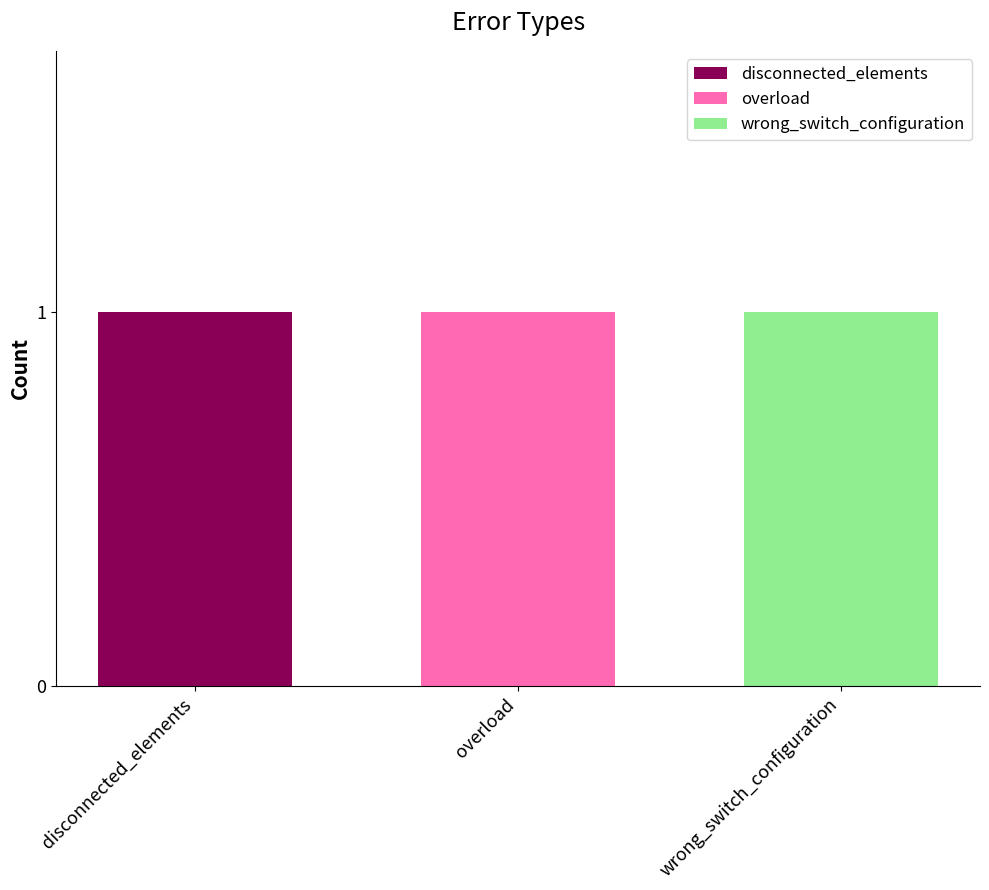

Reading right to left, list the values for the disconnected_elements series.

wrong_switch_configuration=0	overload=0	disconnected_elements=1